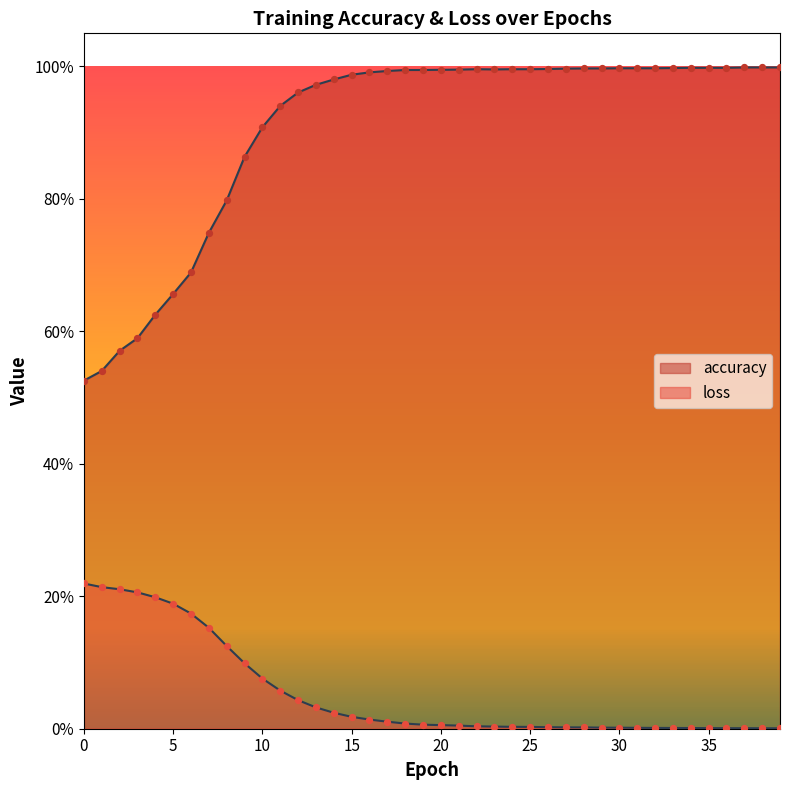

Which series reaches the minimum Y coordinate?

loss